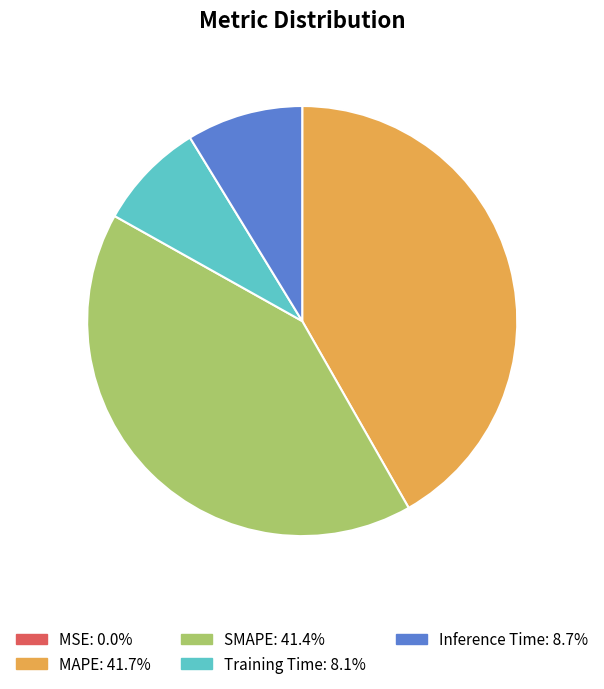

What is the ratio of the value at SMAPE to the value at MAPE?

1.0